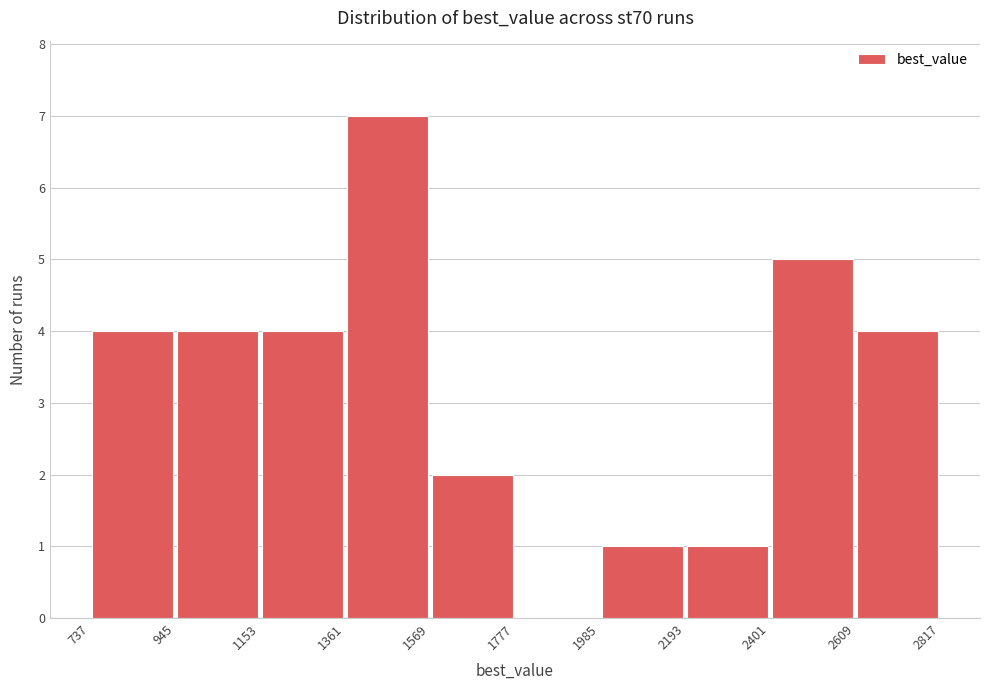

Over which range of the x-axis is the bar tallest?

1361 to 1569